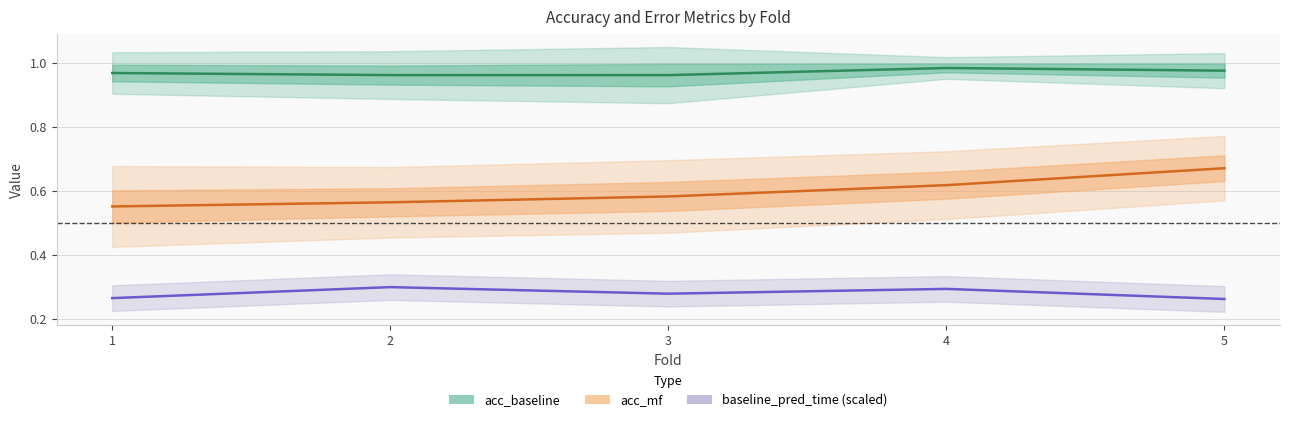

True or false: acc_baseline and acc_mf cross at least once.

False